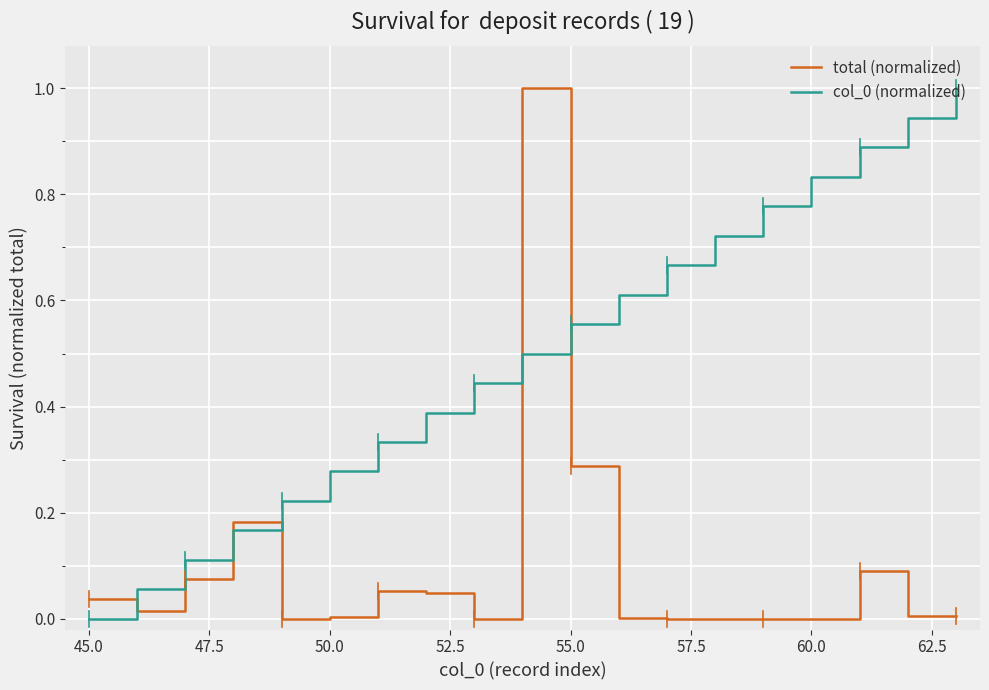

What is the highest value of the col_0 (normalized) series?

1.0